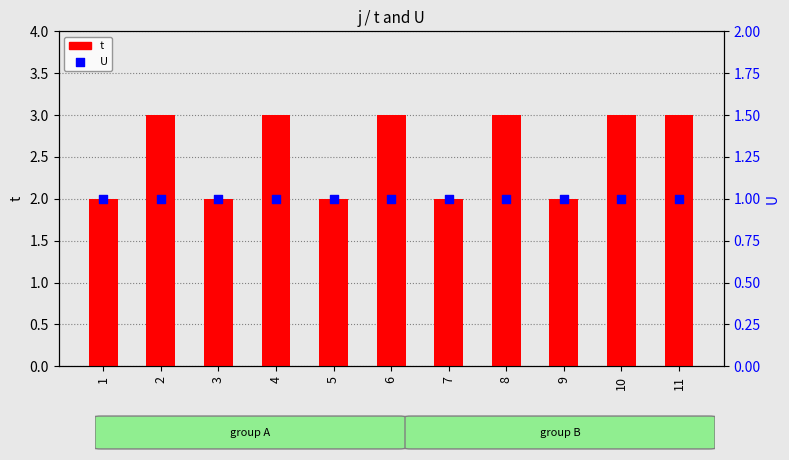

At how many categories does at least one series exceed 2?

6